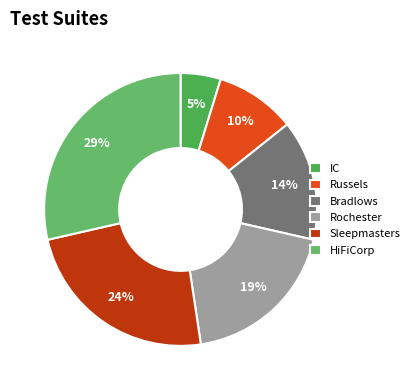

To the nearest percent, what is the difference between the Russels and Sleepmasters slice percentages?

14%